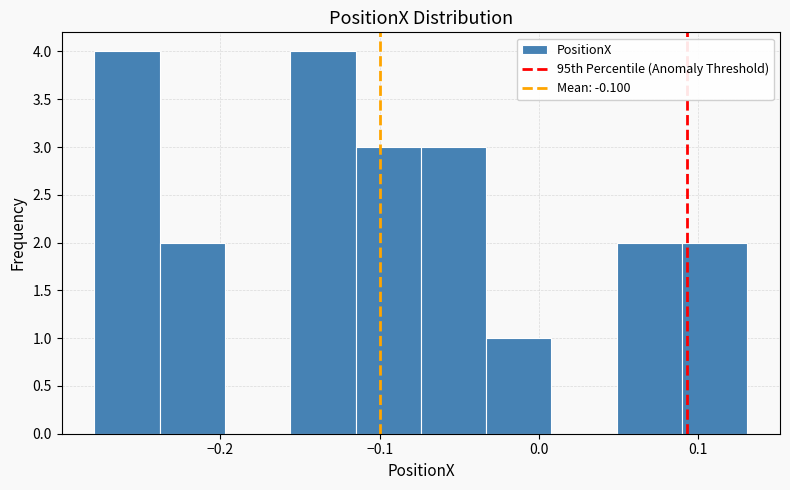

Reading left to right, list every bar in this chart as the range it spans on the x-axis followed by its height. Neither the bar edges nor the heights are printed on the chart, so give them approximately, as read against the axes.

-0.28 to -0.24: 4
-0.24 to -0.20: 2
-0.20 to -0.16: 0
-0.16 to -0.12: 4
-0.12 to -0.07: 3
-0.07 to -0.03: 3
-0.03 to 0.01: 1
0.01 to 0.05: 0
0.05 to 0.09: 2
0.09 to 0.13: 2